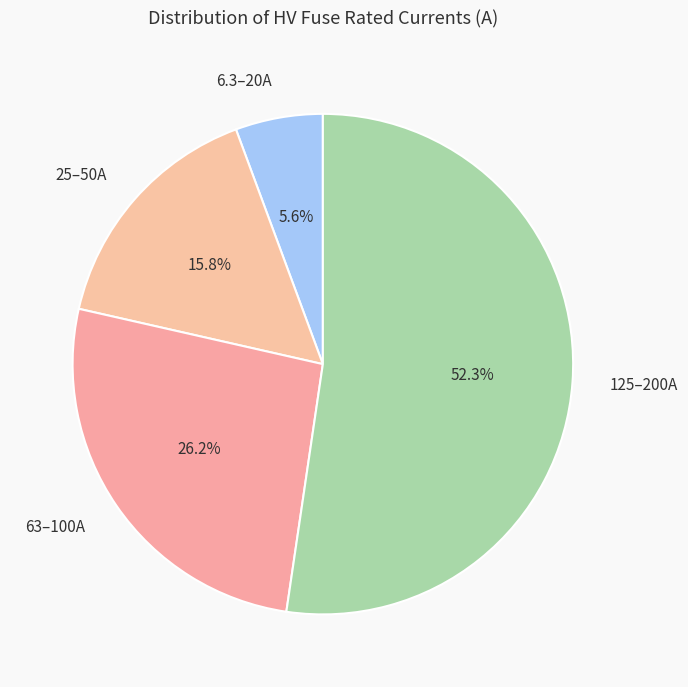

Between 63–100A and 6.3–20A, which is larger?

63–100A